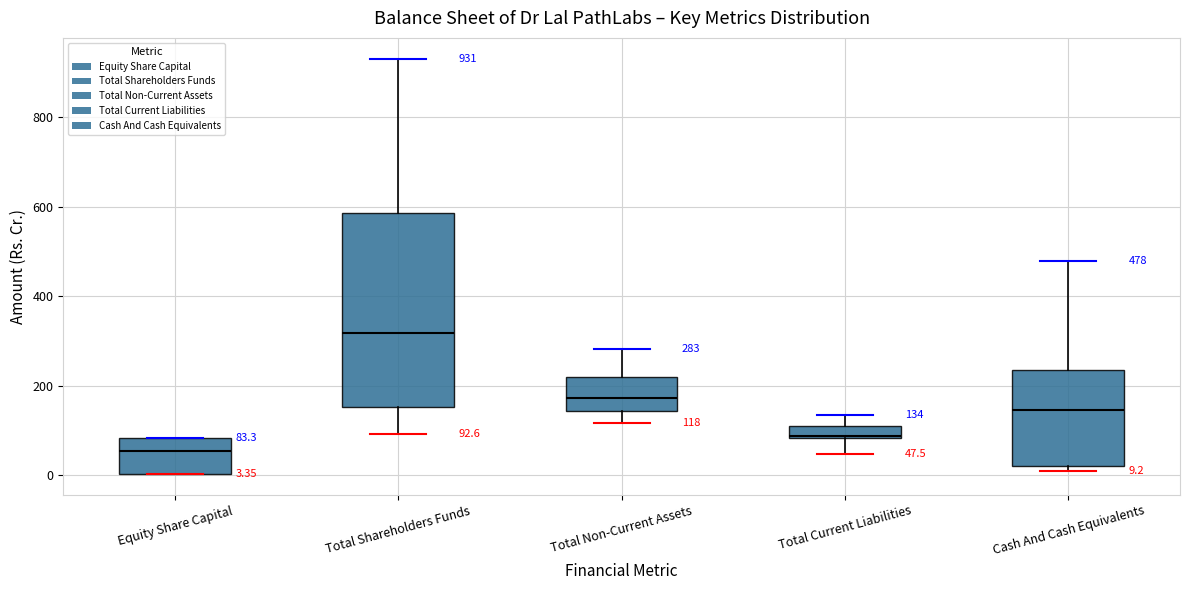

Comparing the boxes themselves (not the whiskers), which one is the tallest?

Total Shareholders Funds